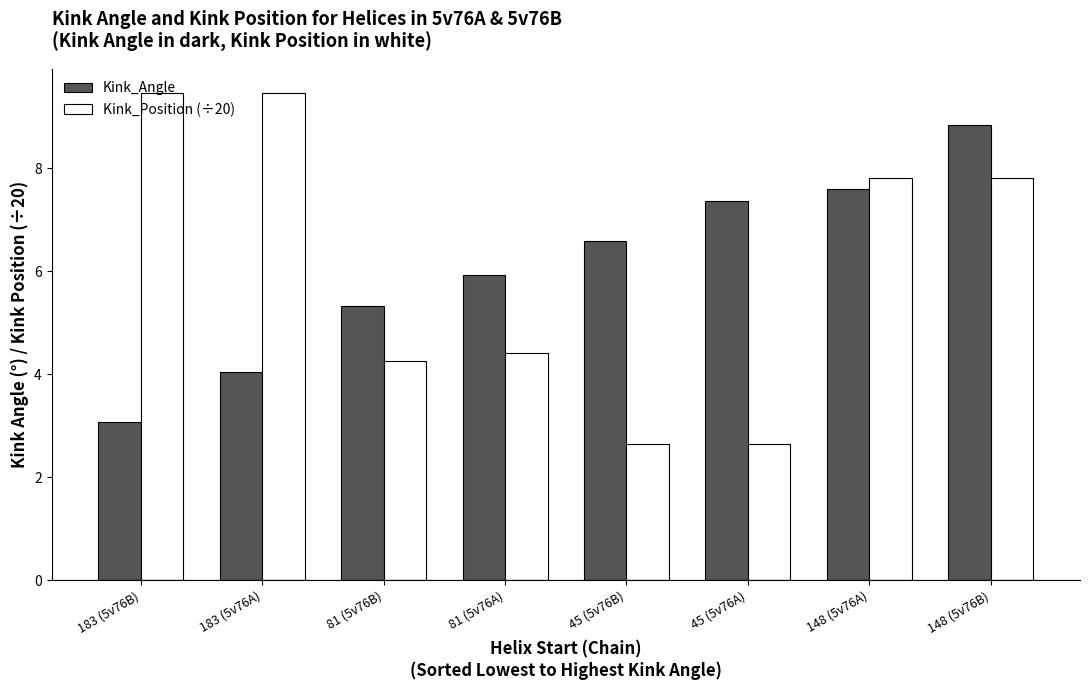

True or false: Kink_Angle has a value of 6.6 at 45 (5v76B).

True